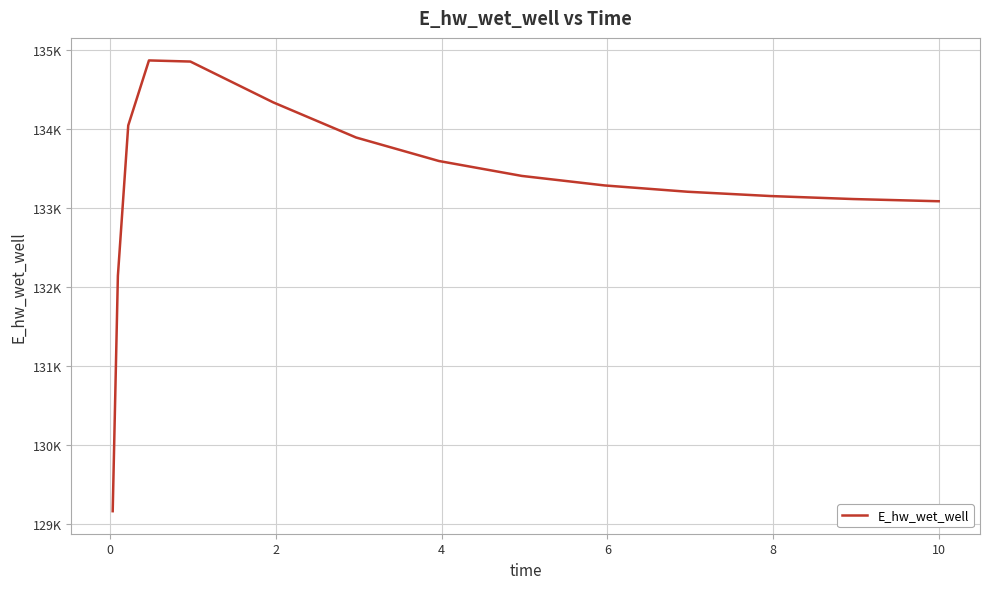

What is the greatest value displayed?

134872.2